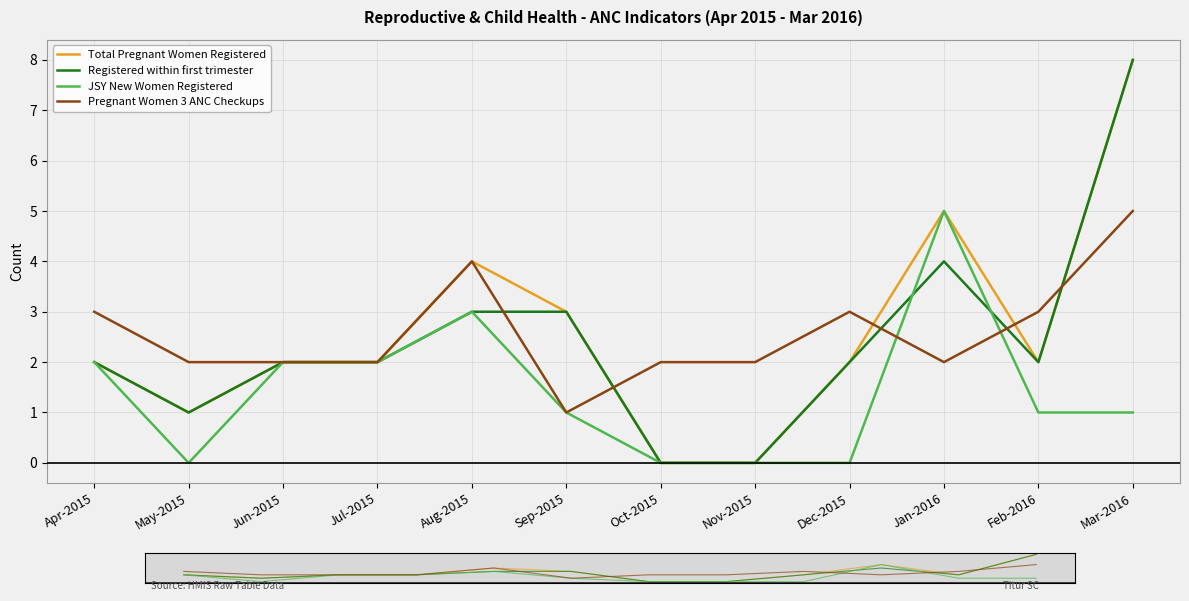

True or false: Registered within first trimester has more than 2 interior local peaks.

False